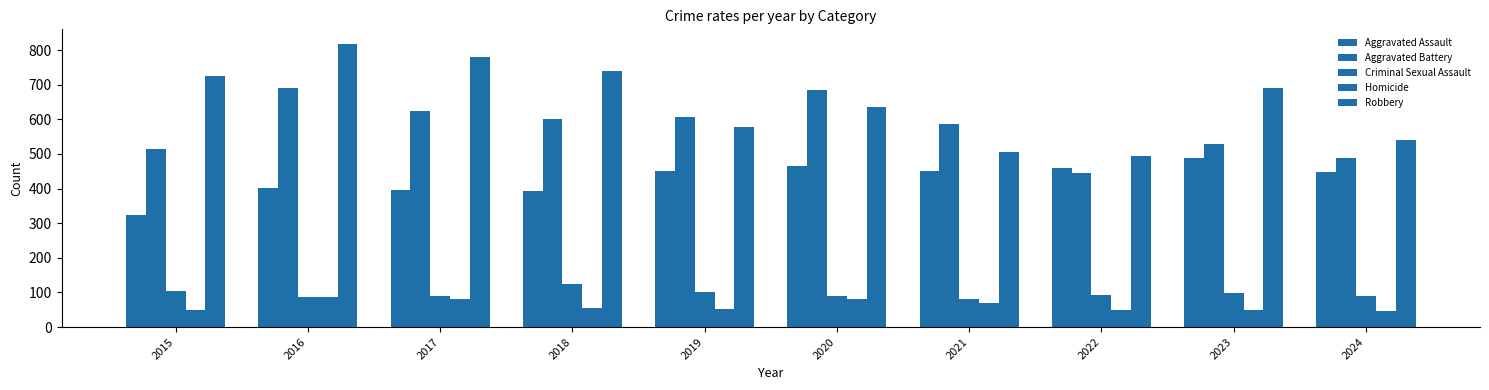

How many bars are there in each group?

5